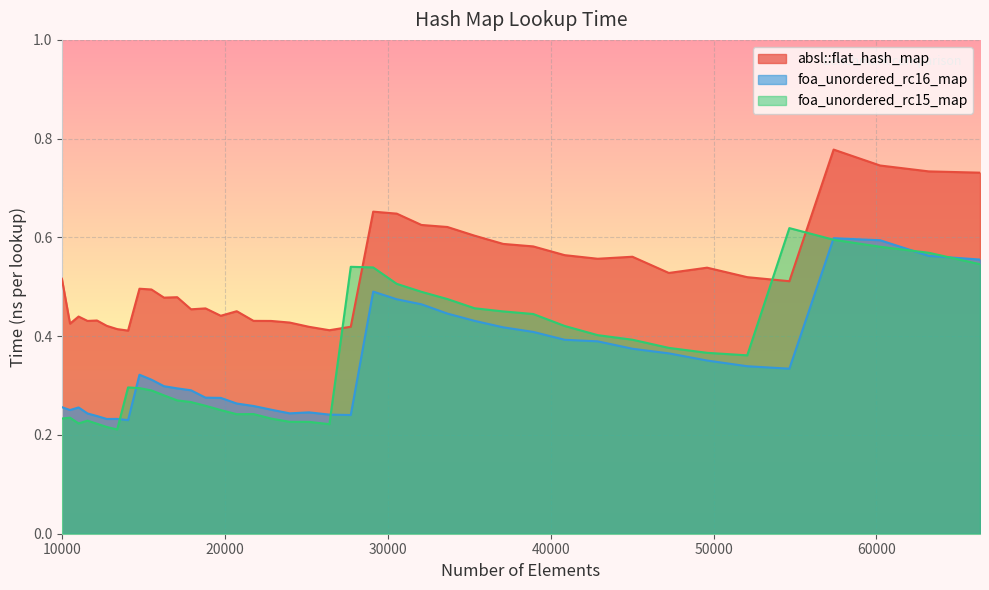

Which series has the largest total across all categories?

absl::flat_hash_map